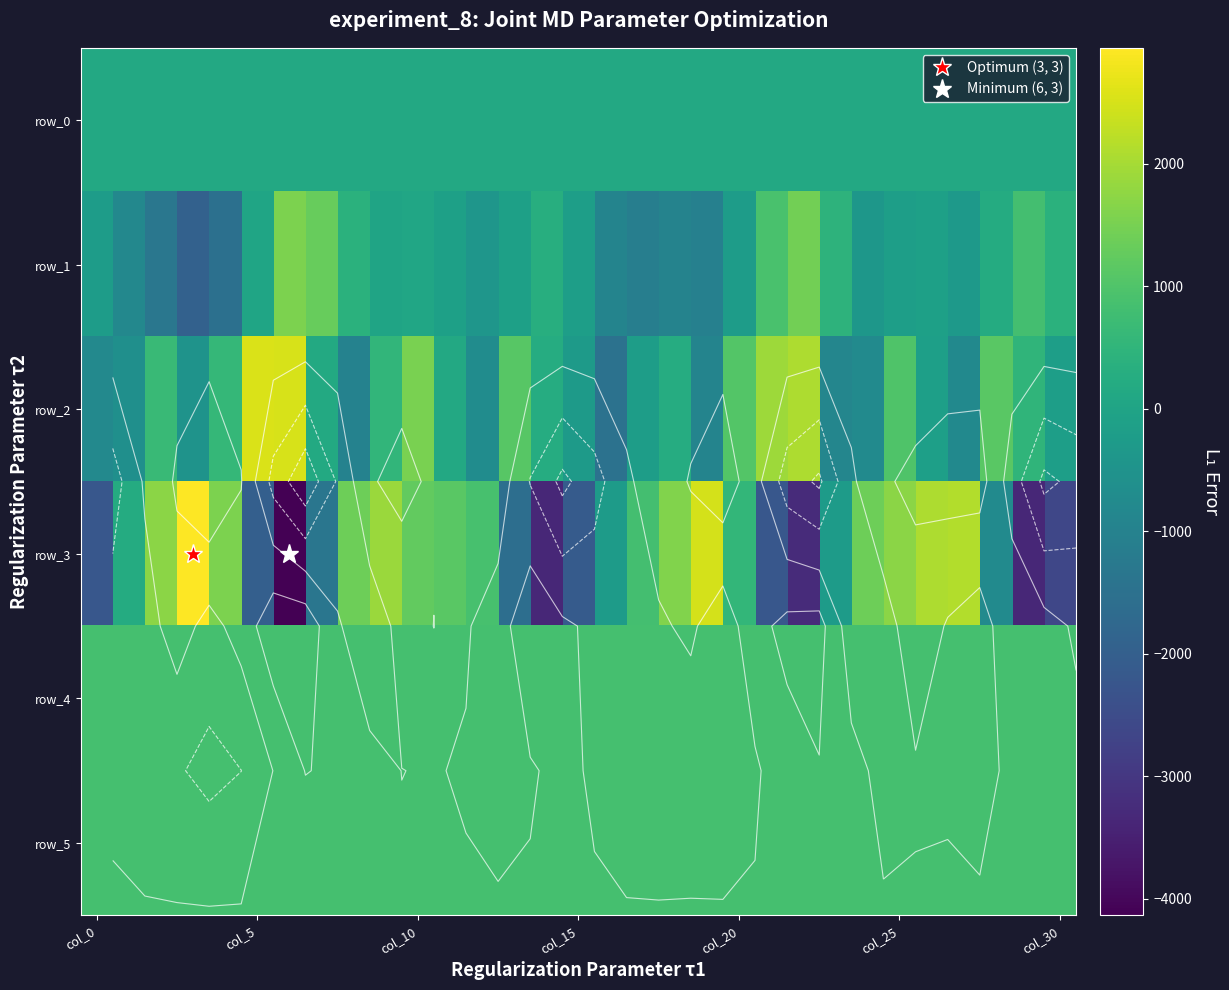

The row_4 series shows 854.0 at 24. True or false?

True